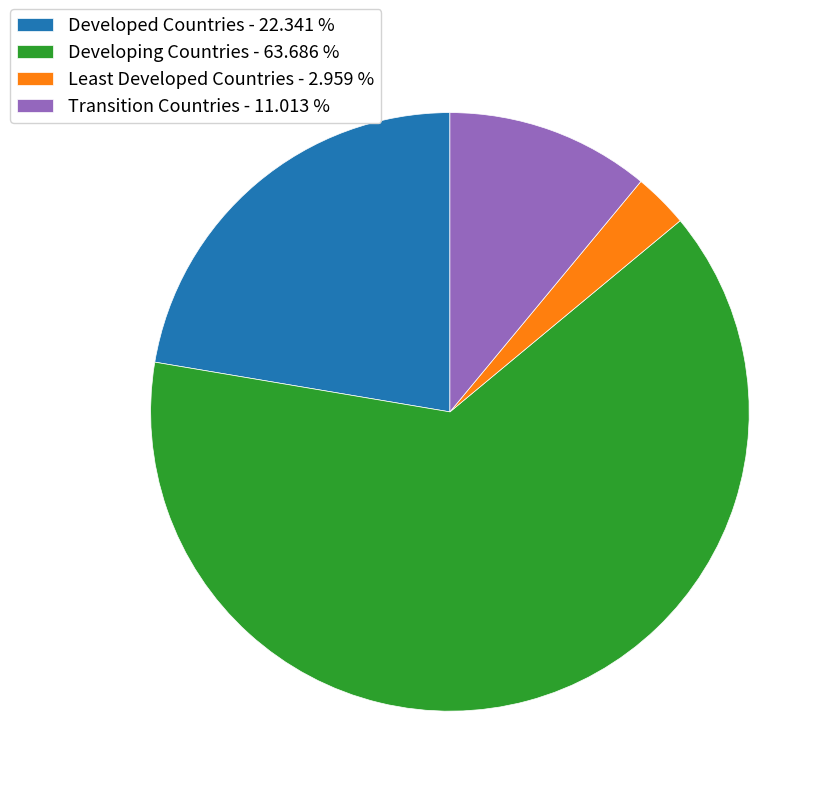

Which category has the biggest portion of the pie?

Developing Countries